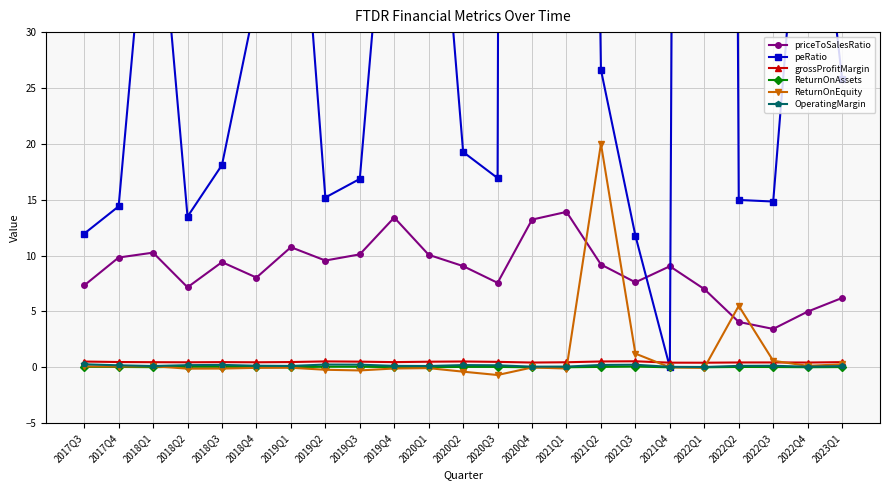

Rank the categories by OperatingMargin value from highest to lowest.

2017Q3, 2019Q2, 2019Q3, 2021Q3, 2018Q3, 2021Q2, 2020Q2, 2018Q2, 2020Q3, 2017Q4, 2018Q4, 2022Q3, 2022Q2, 2019Q4, 2019Q1, 2020Q1, 2018Q1, 2023Q1, 2021Q1, 2020Q4, 2022Q4, 2021Q4, 2022Q1